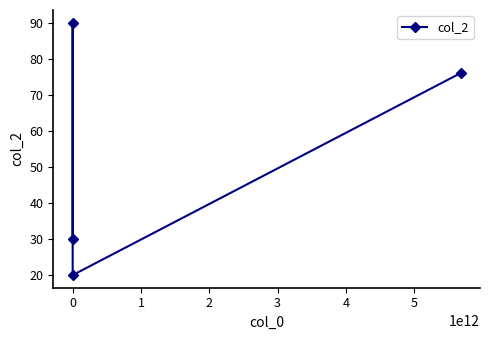

What is the sum of all values?

216